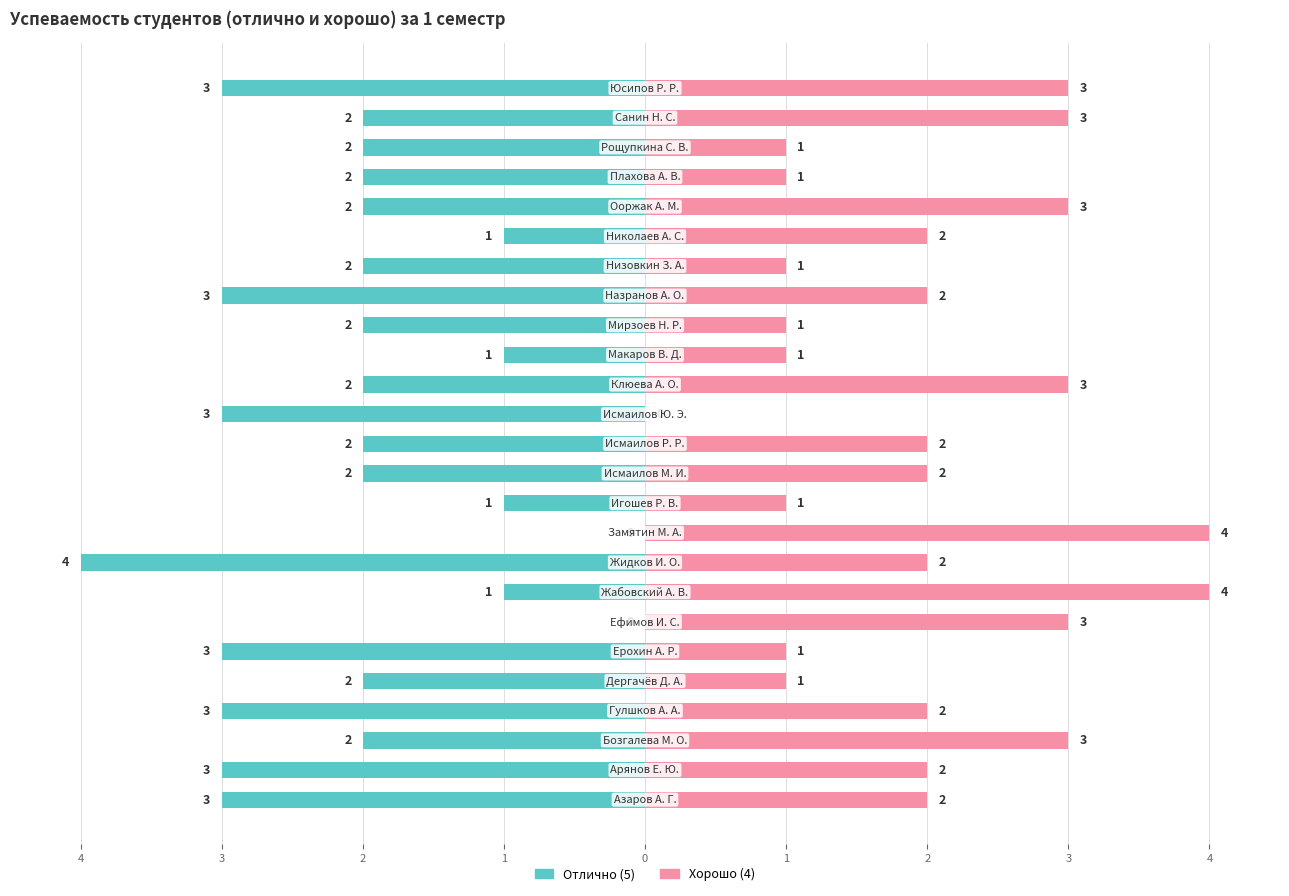

What is the difference between the maximum and minimum values in the Хорошо (4) series?

4